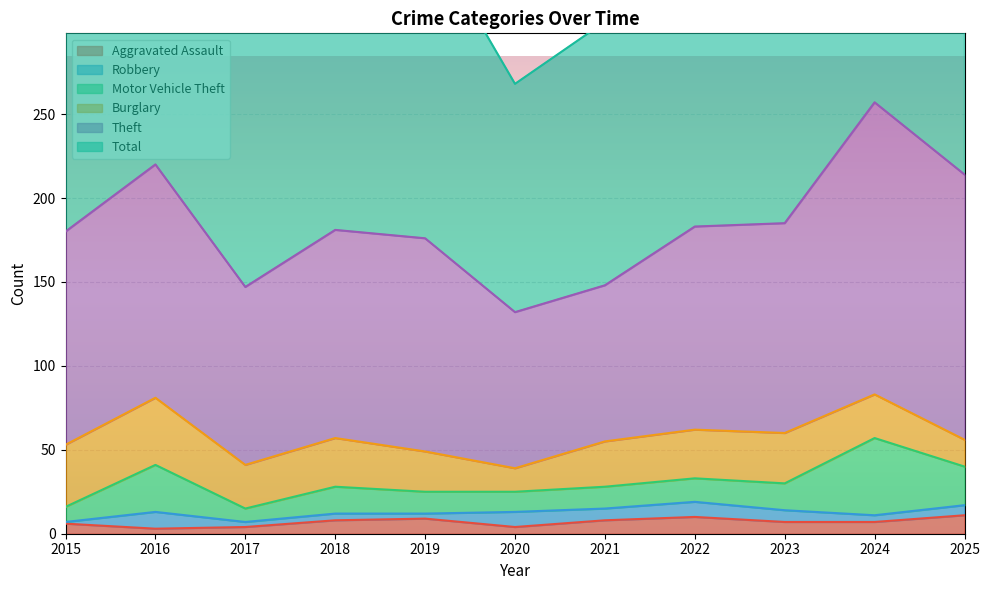

True or false: Aggravated Assault and Total intersect in this chart.

False